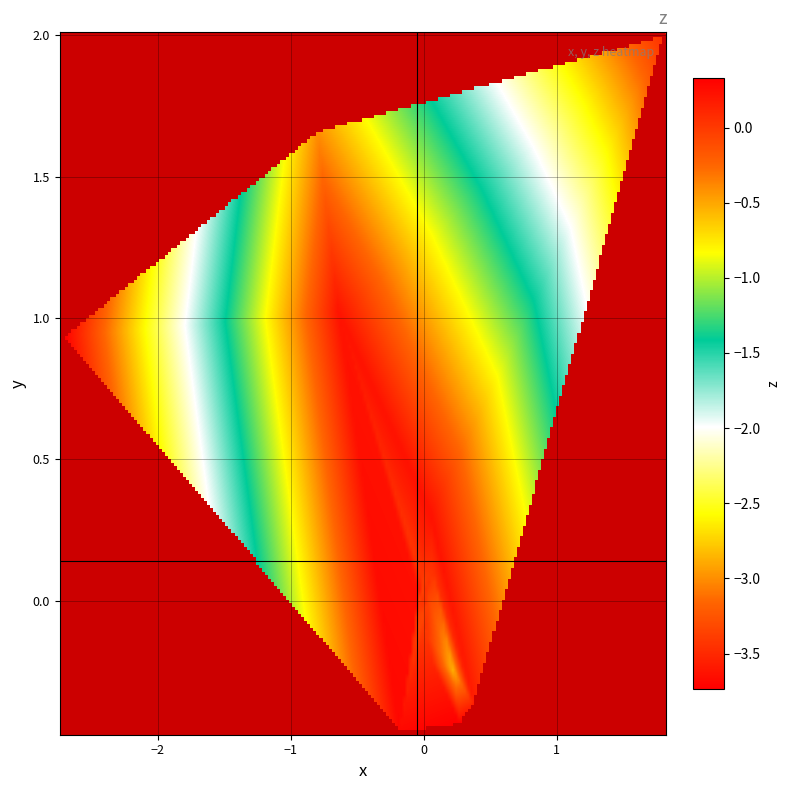

Is the value of y at 15 greater than the value of x at 8?

Yes